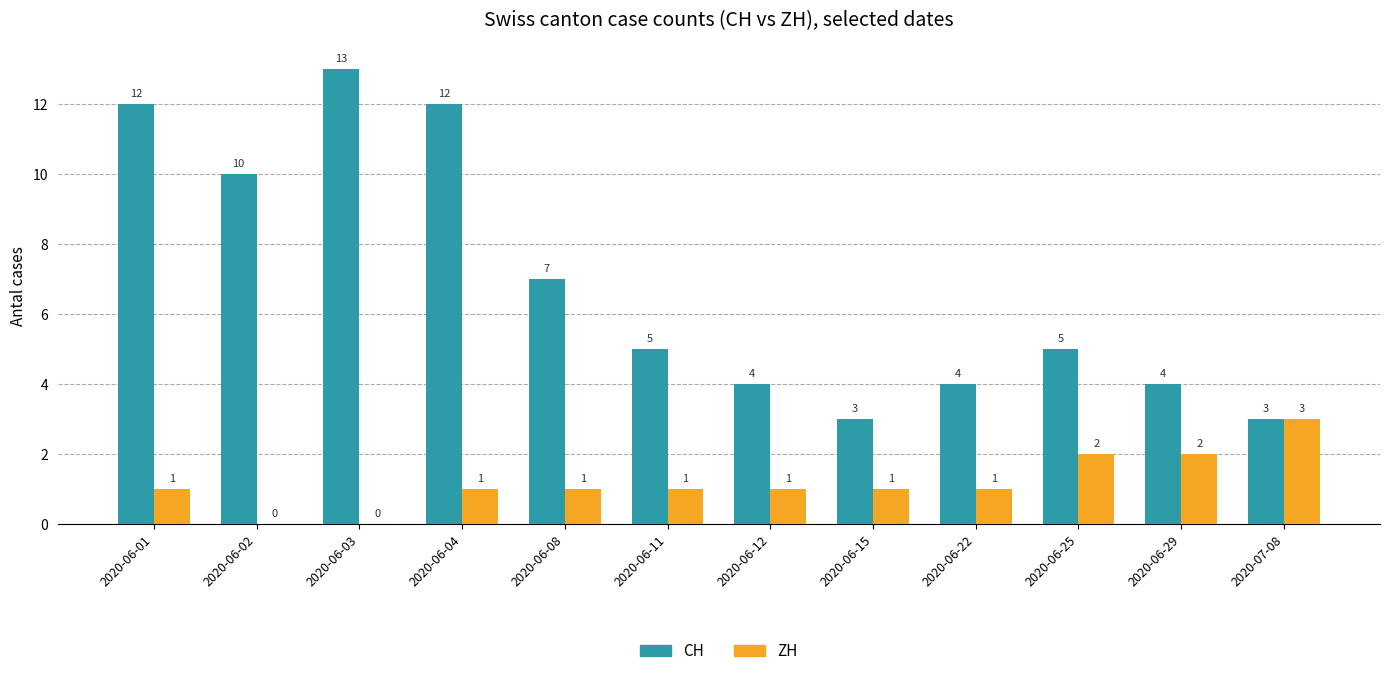

At which label is CH closest to 8?

2020-06-08